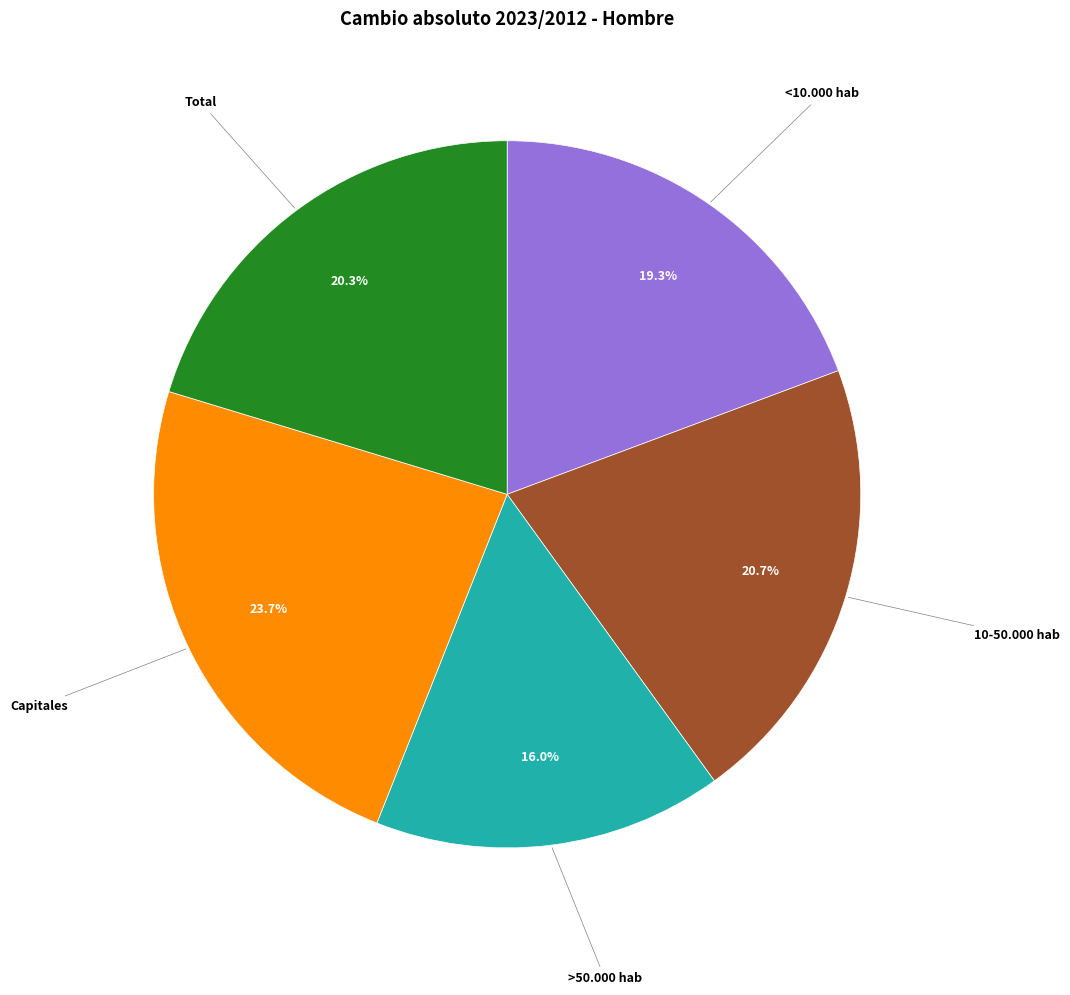

Is there a majority slice in this chart?

No